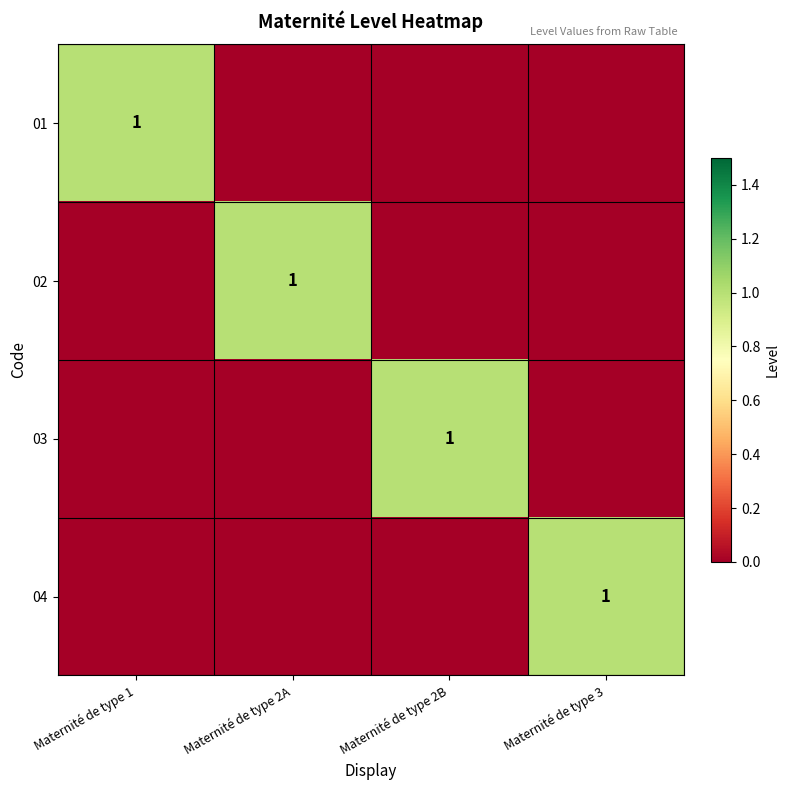

True or false: 02 has a value of 1 at Maternité de type 2A.

True